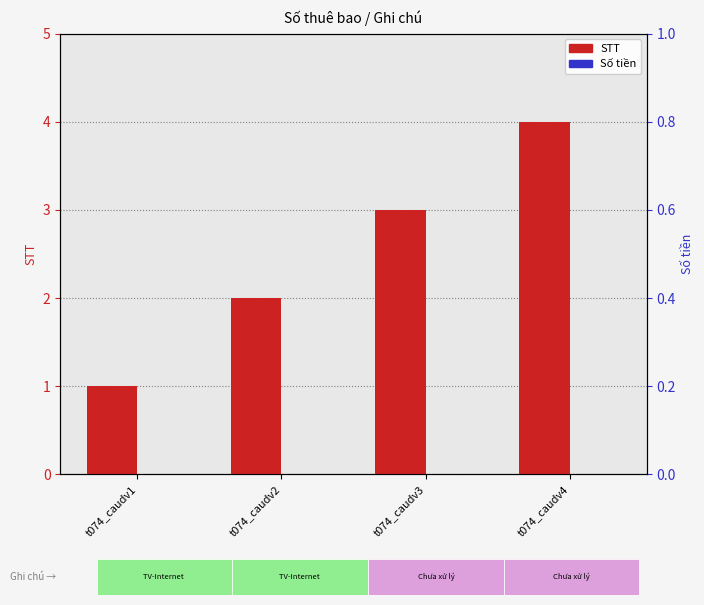

At t074_caudv2, list the series in order from smallest to largest.

Số tiền, STT